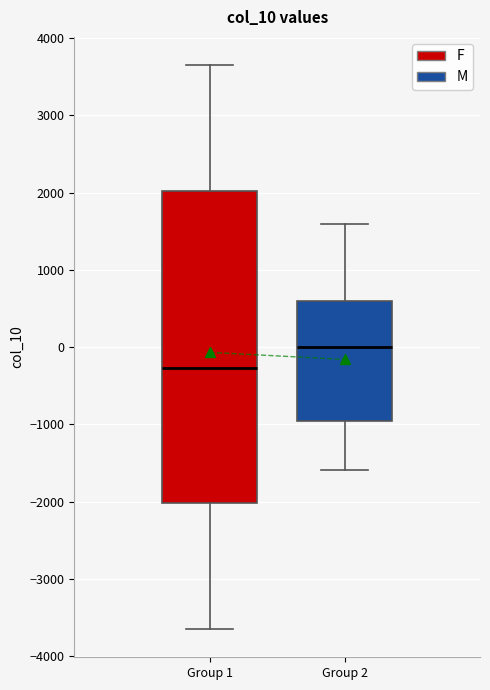

Which box has the lowest median line?

Group 1